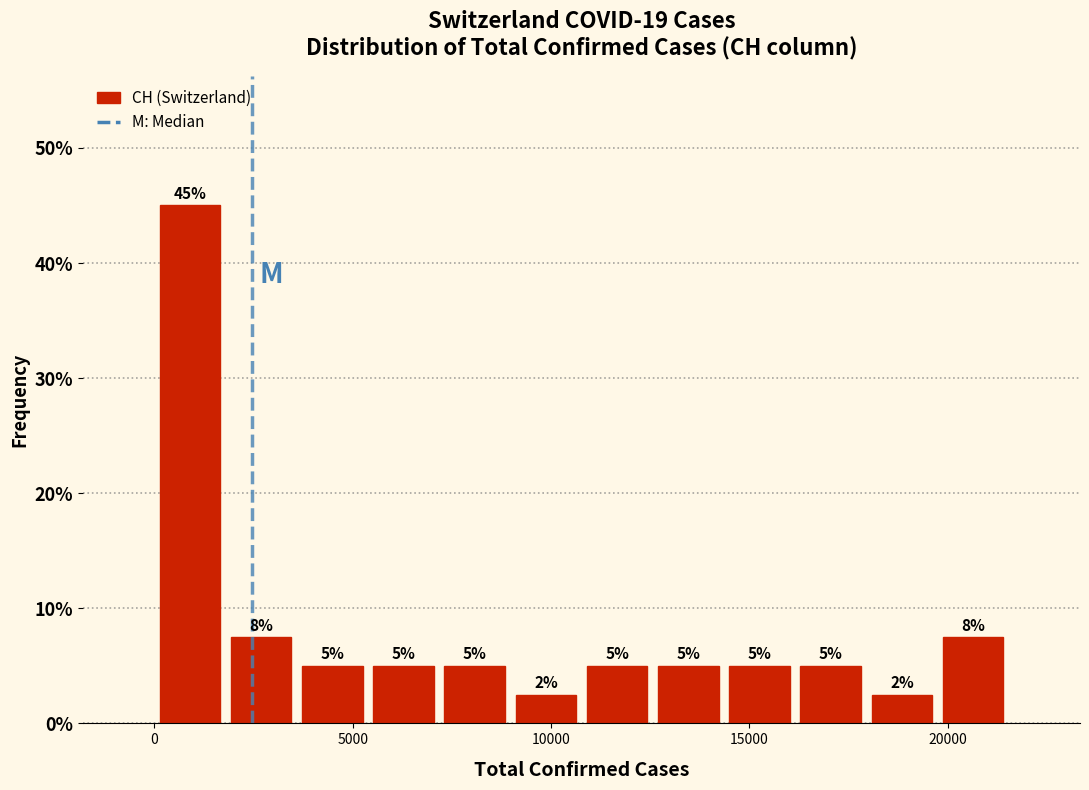

Around what value on the x-axis is the tallest bar? Give the approximate position of its centre, as read against the axis.

1000